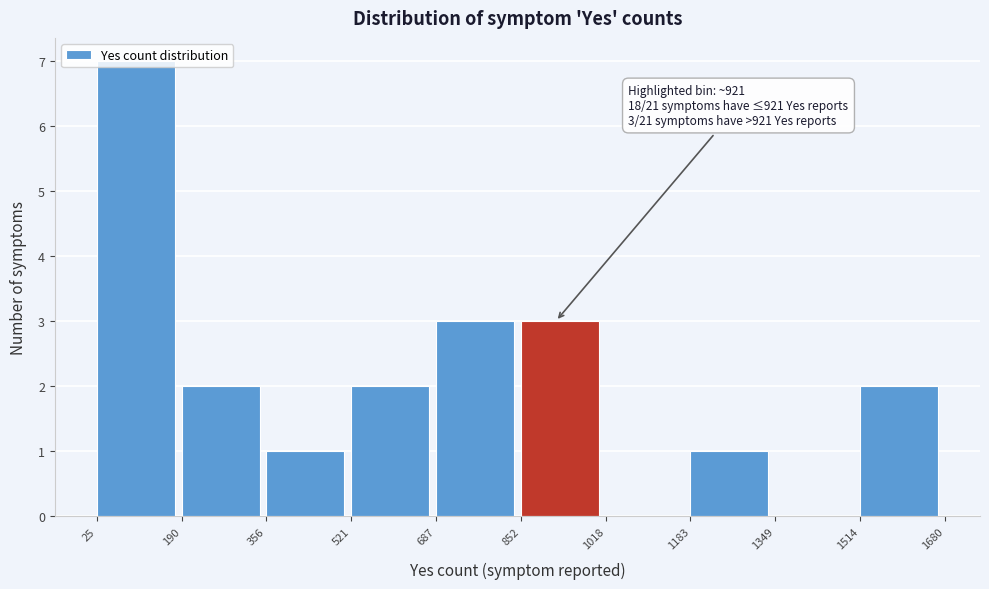

Over which range of the x-axis is the bar tallest?

25 to 190